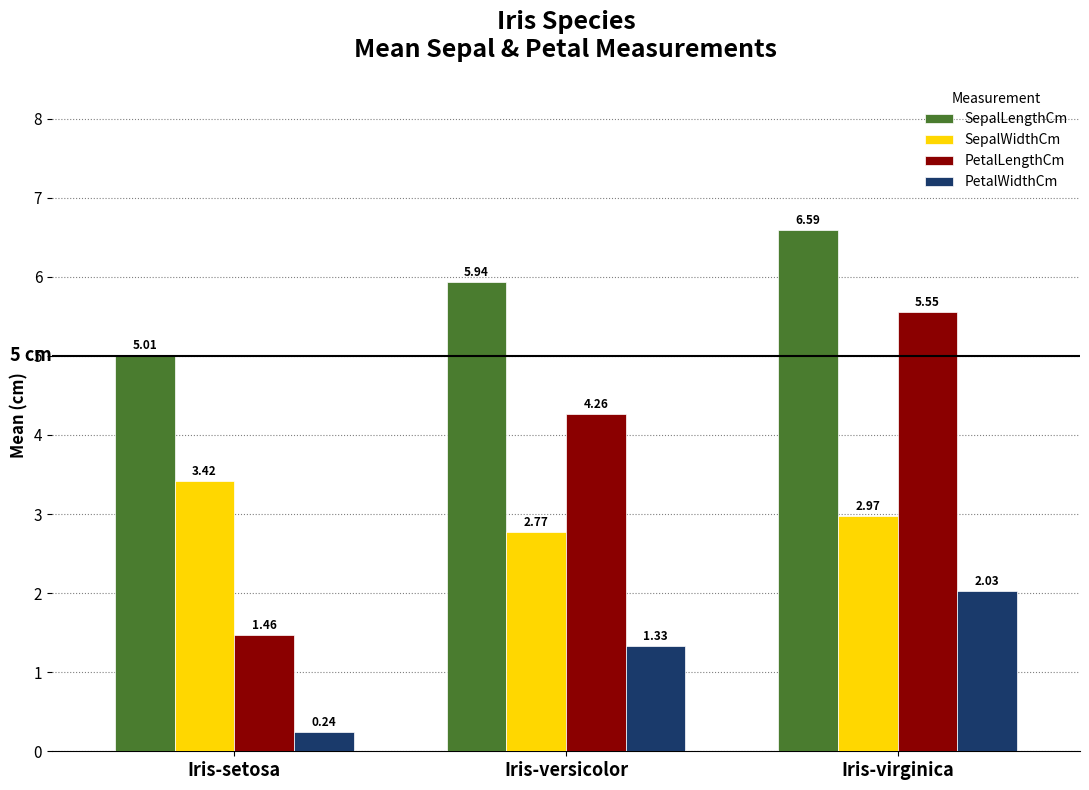

What is the sum of all PetalWidthCm values?

3.6